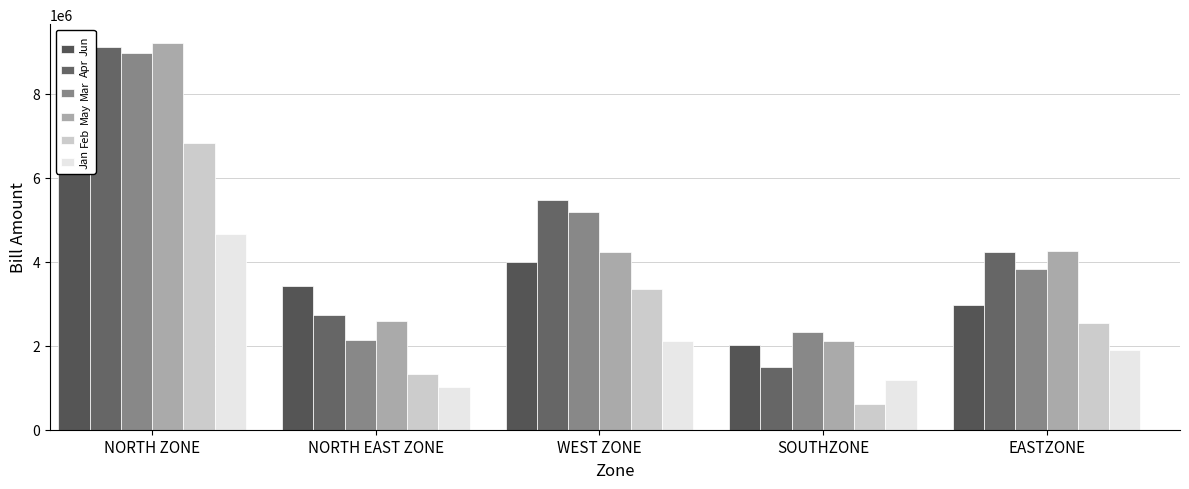

Reading left to right, list all the values displayed in this chart.

Jun: 6699152.3	3427472.0	4005743.2	2025371.5	2976230.1
Apr: 9118848.9	2733408.9	5470635.0	1491160.7	4244752.3
Mar: 8987444.3	2142017.0	5197742.9	2321486.9	3835414.0
May: 9203055.4	2579172.7	4229828.5	2125345.7	4270335.9
Feb: 6841176.2	1325926.7	3346050.8	613778.9	2550978.2
Jan: 4671895.6	1011104.2	2123442.1	1189639.3	1897453.3